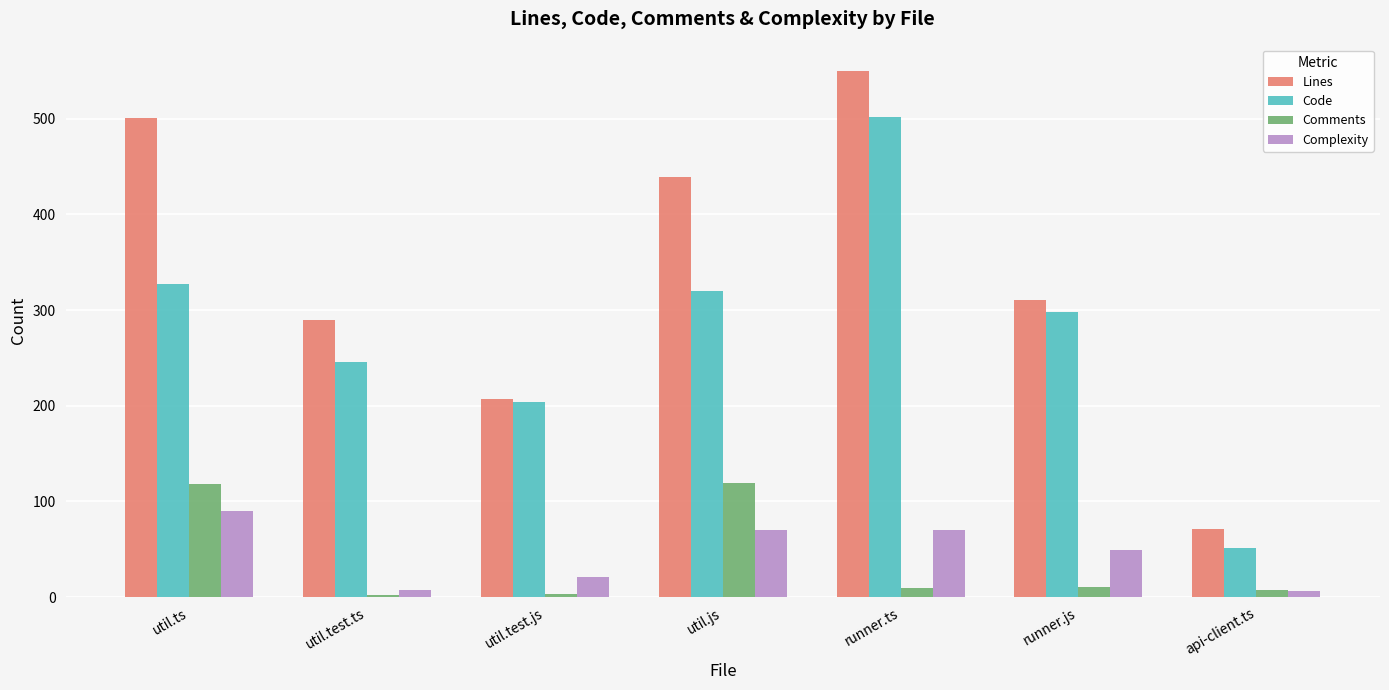

True or false: Code has a value of 327 at util.ts.

True